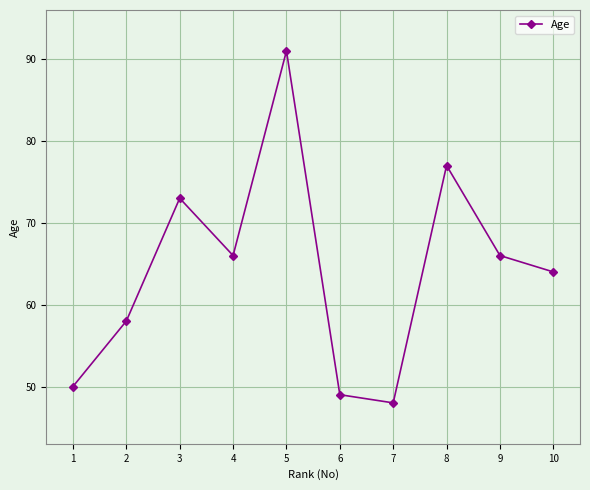

What is the ratio of the value at 1 to the value at 9?

0.8